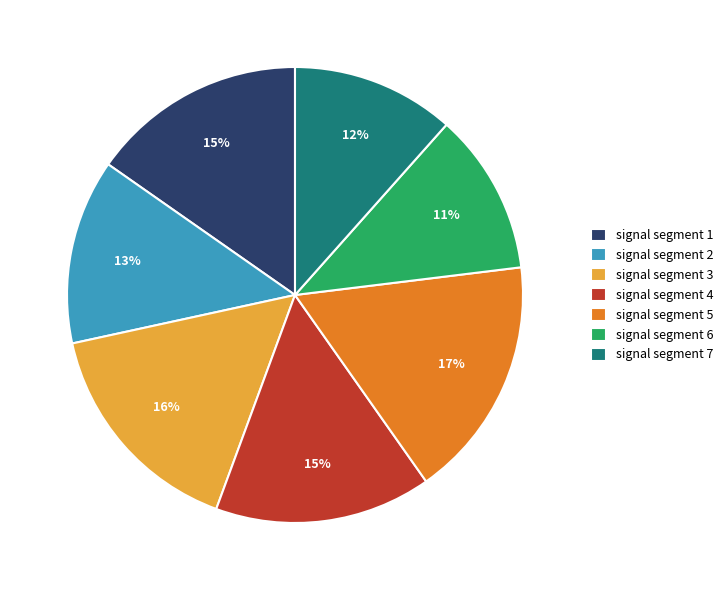

How many slices are in this pie chart?

7